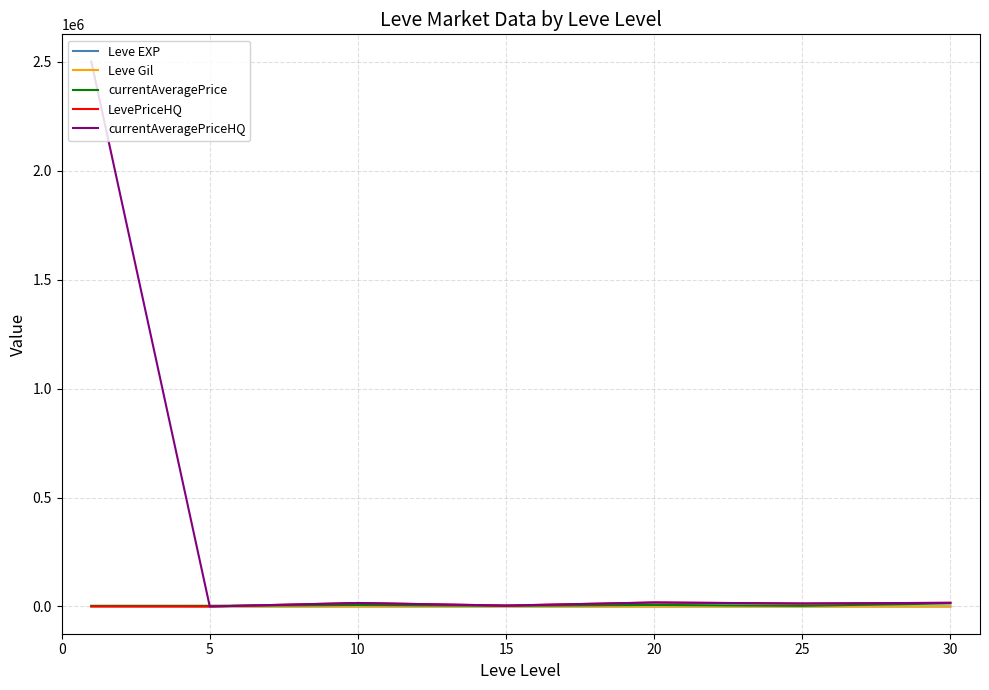

What is the minimum value for Leve Gil?

300.0